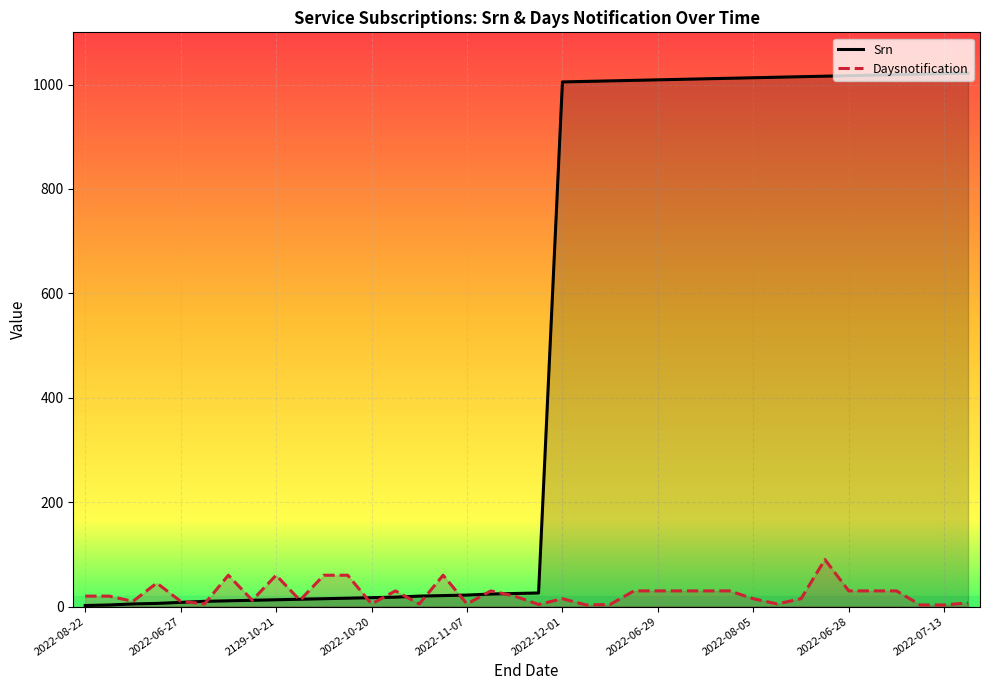

What are all the series names shown in the legend?

Srn, Daysnotification